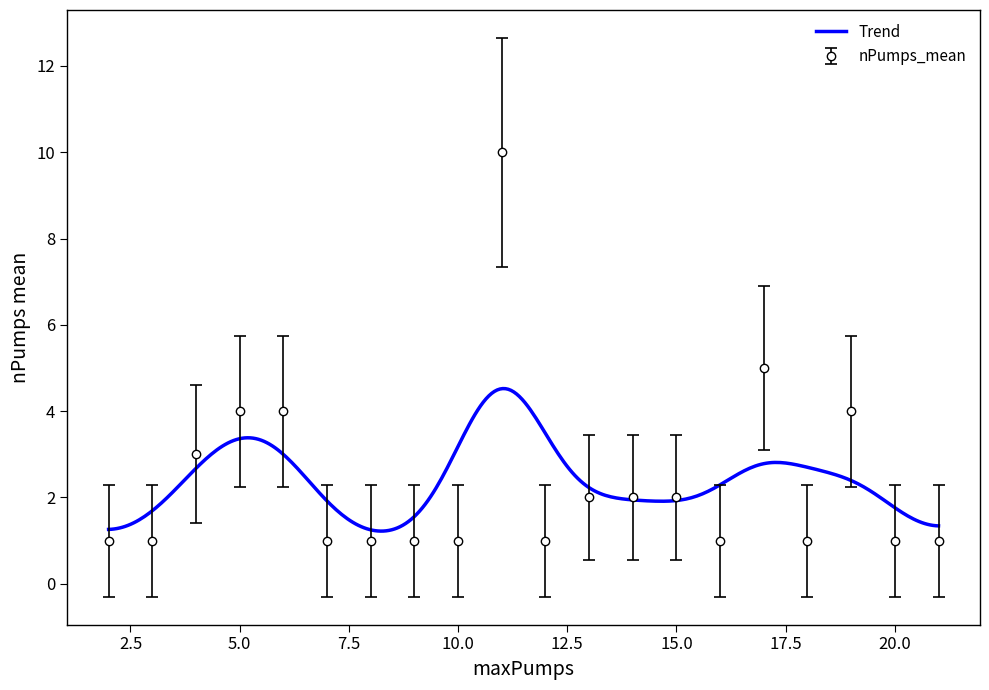

Between 14 and 18, which series saw the biggest shift?

size_mean